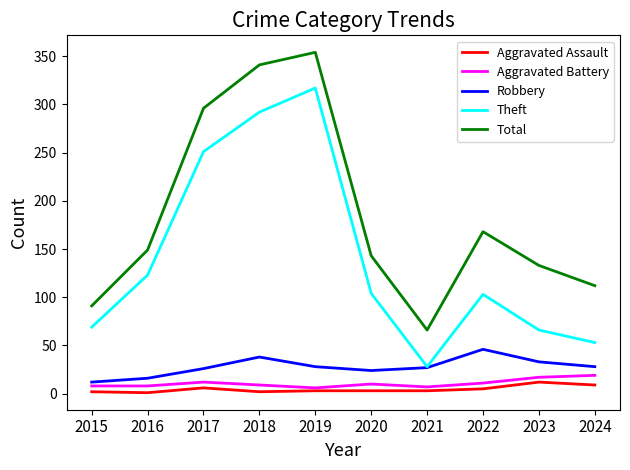

What are all the series names shown in the legend?

Aggravated Assault, Aggravated Battery, Robbery, Theft, Total